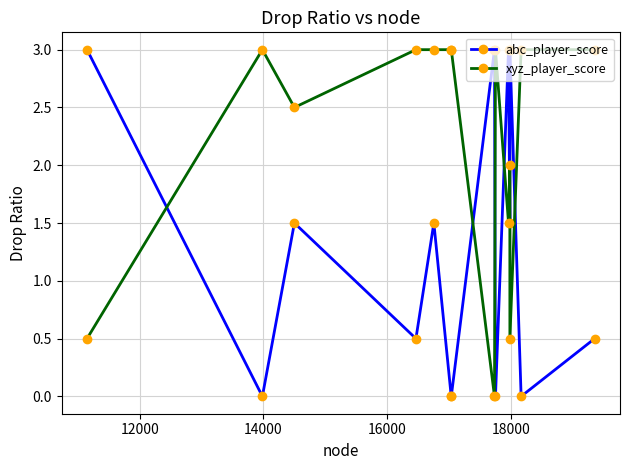

How many data points in abc_player_score are above 1?

7